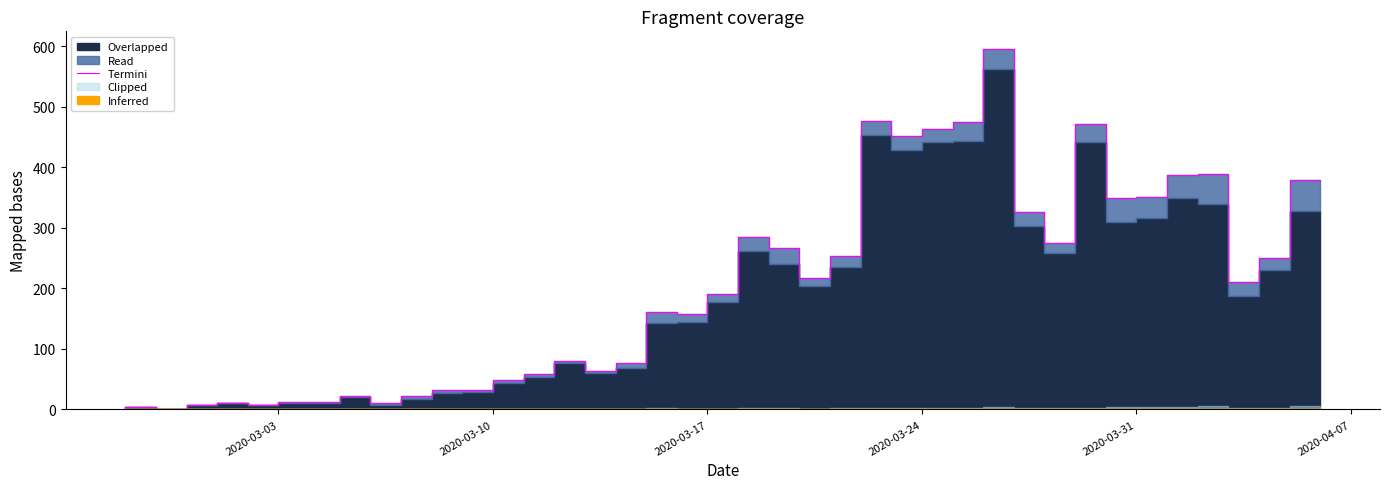

What is the sum of all values?

7888